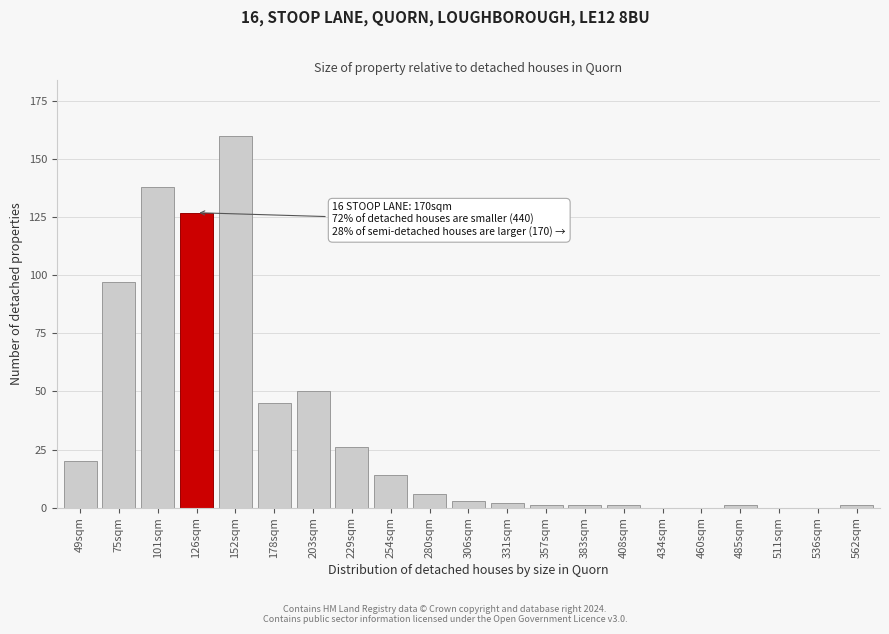

Reading right to left, extract all data points from this chart.

562sqm=1	536sqm=0	511sqm=0	485sqm=1	460sqm=0	434sqm=0	408sqm=1	383sqm=1	357sqm=1	331sqm=2	306sqm=3	280sqm=6	254sqm=14	229sqm=26	203sqm=50	178sqm=45	152sqm=160	126sqm=127	101sqm=138	75sqm=97	49sqm=20